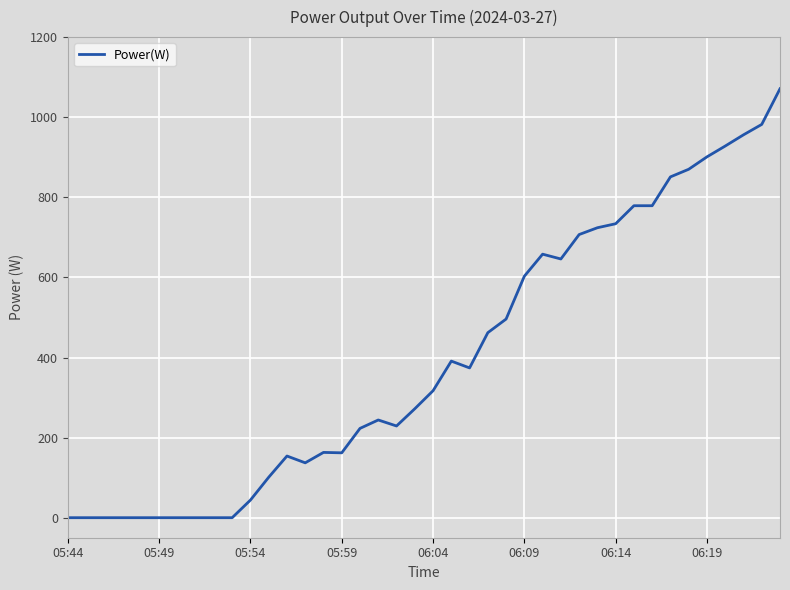

What is the maximum value shown in the chart?

1071